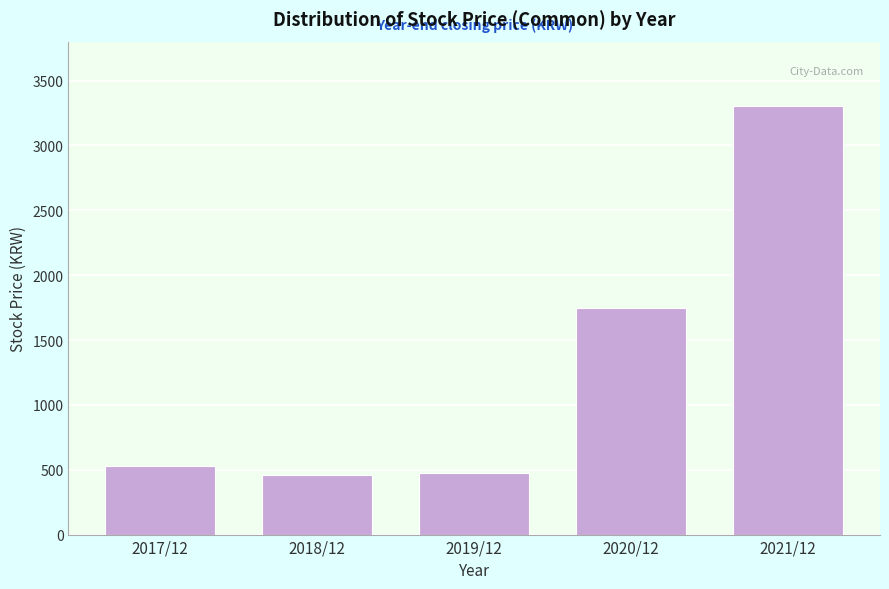

Reading left to right, what are all the values shown in this chart?

532	459	478	1750	3305